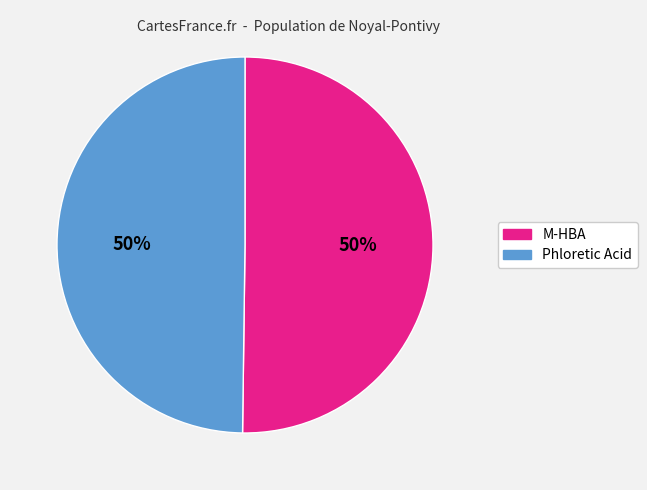

To the nearest percent, what portion does M-HBA represent?

50%